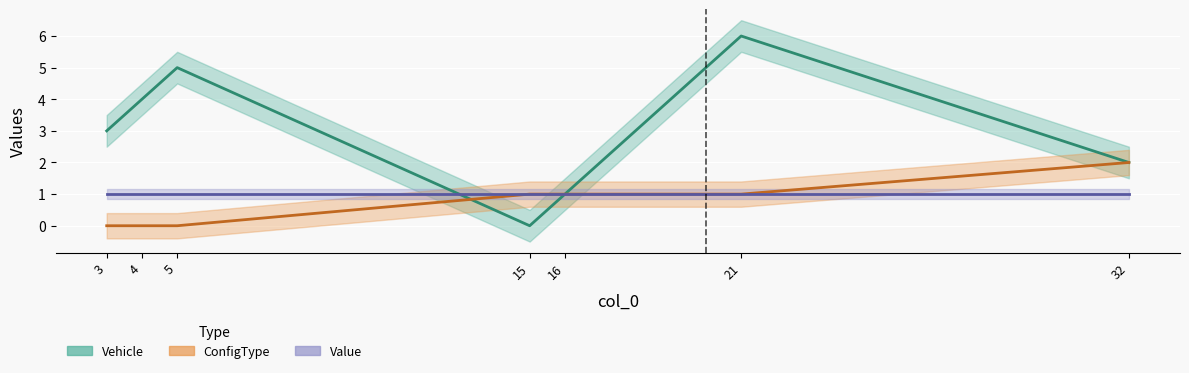

Is the value of ConfigType at 3 greater than the value of Vehicle at 32?

No